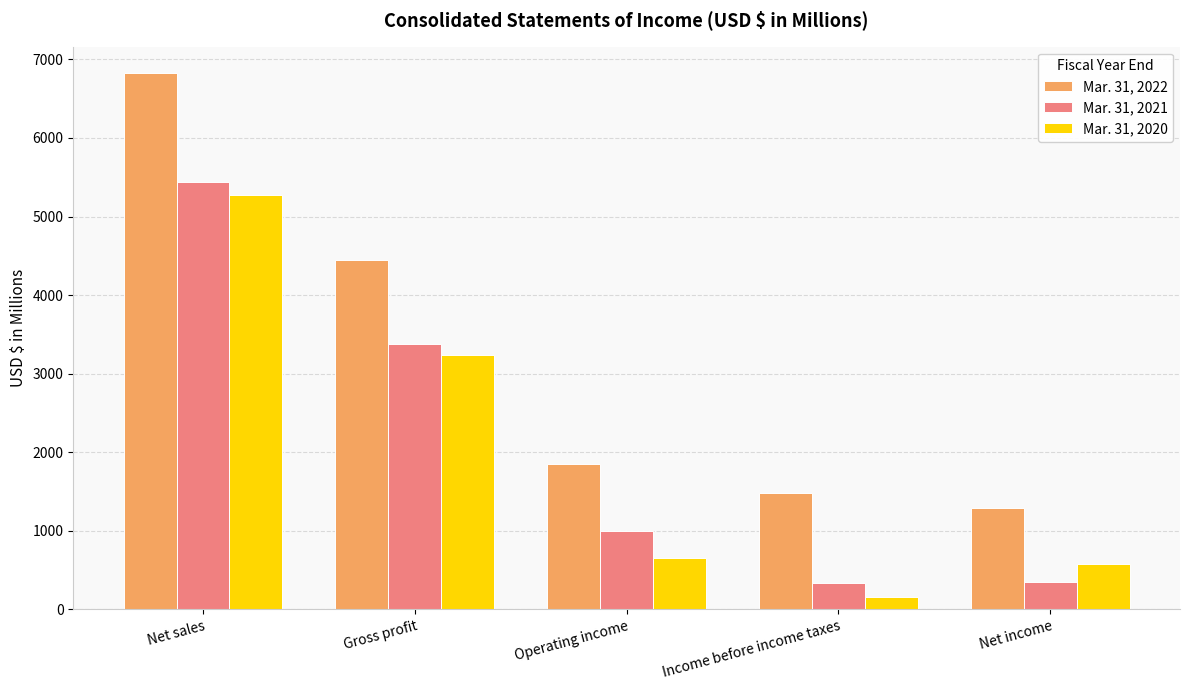

At which label does Mar. 31, 2021 first exceed 998?

Net sales